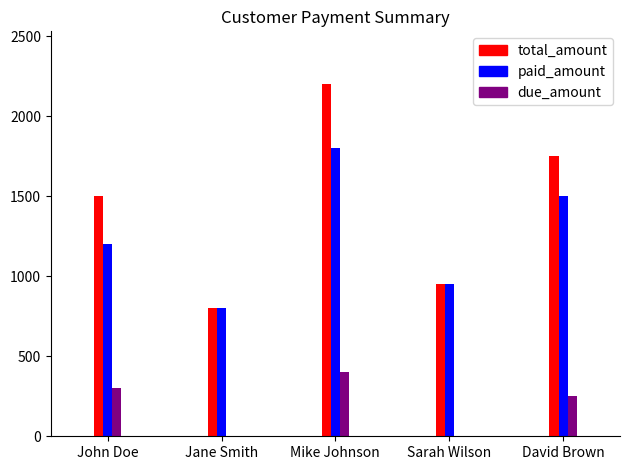

What is the difference between the maximum and minimum values in the paid_amount series?

1000